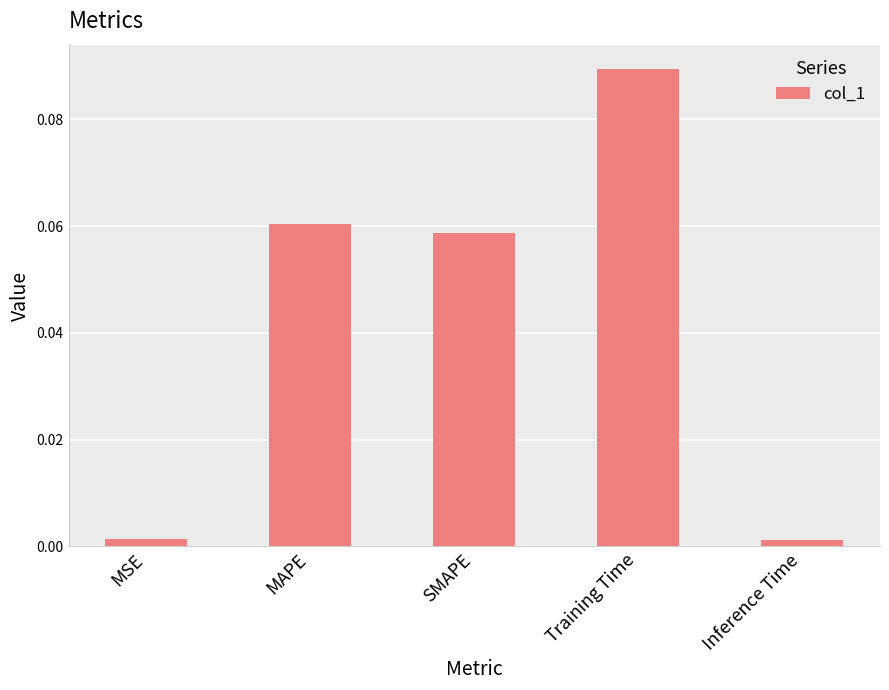

Which label corresponds to the largest value in the chart?

Training Time